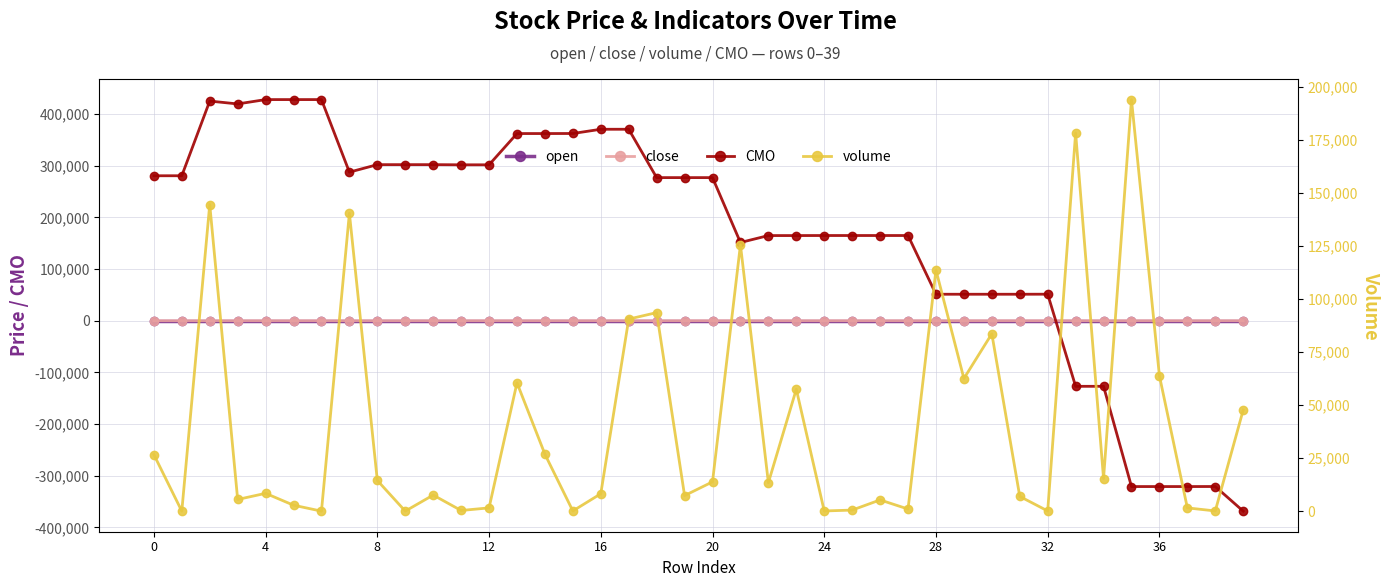

Which series has the largest range (max minus min)?

CMO